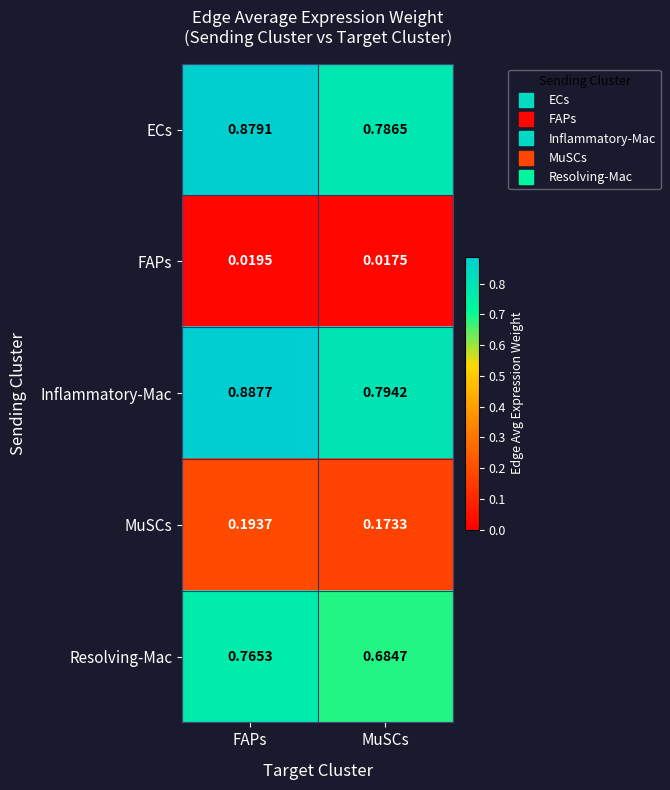

Which category has the highest value in the Inflammatory-Mac series?

FAPs